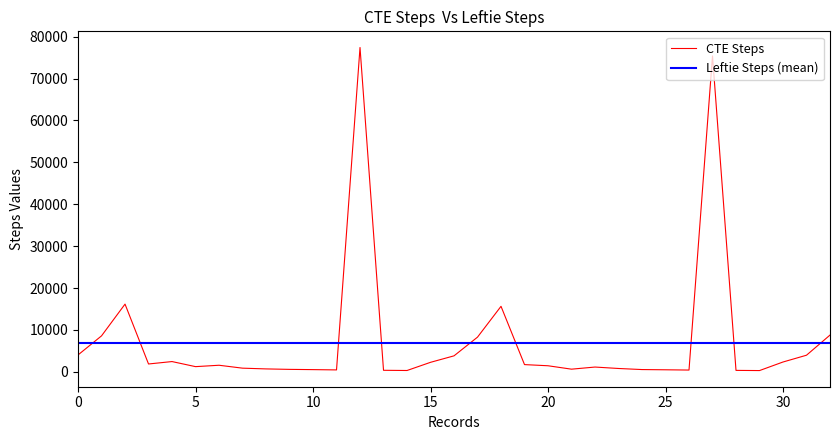

What is the difference between the maximum and minimum values in the CTE Steps series?

77128.0